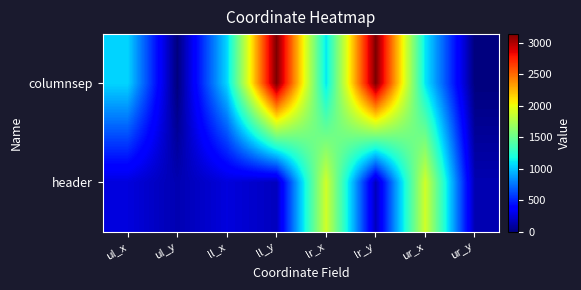

What is the total value across all series at ll_x?

1309